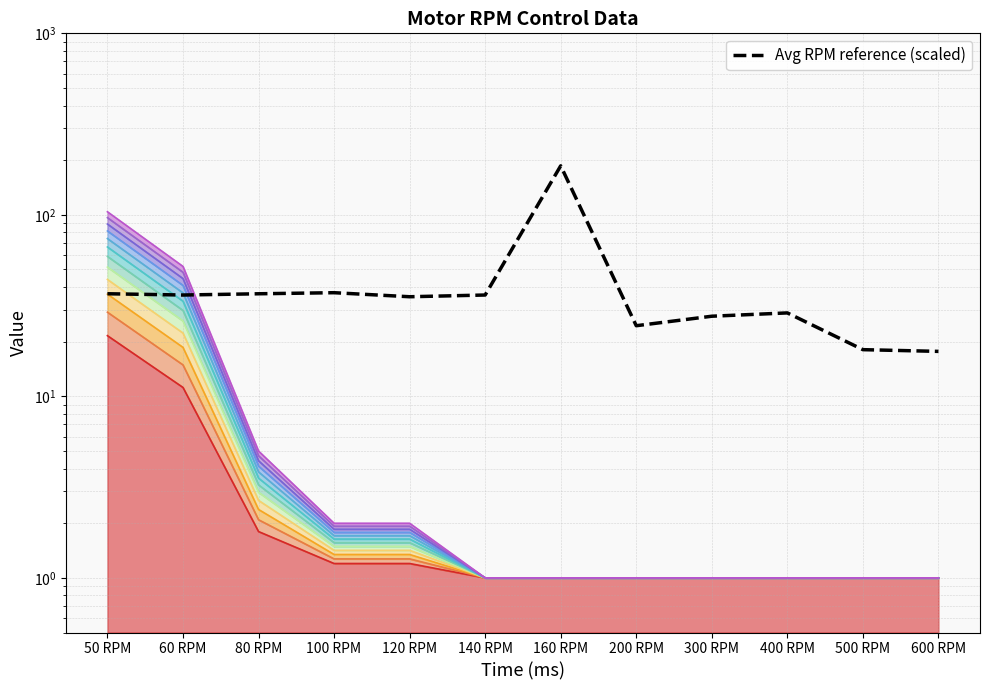

Approximately how many times larger is the value at 500 RPM compared to 300 RPM?

0.7